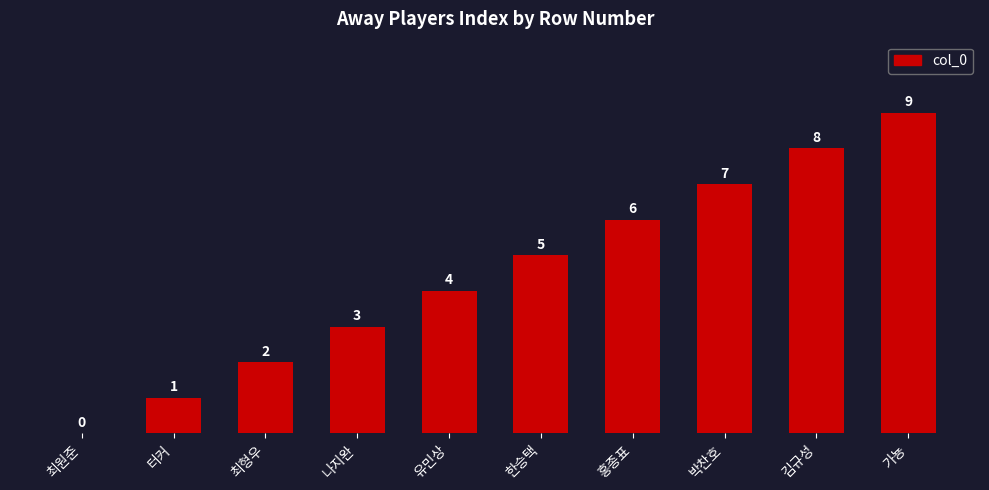

The chart shows a value of 2 at 홍종표. True or false?

False